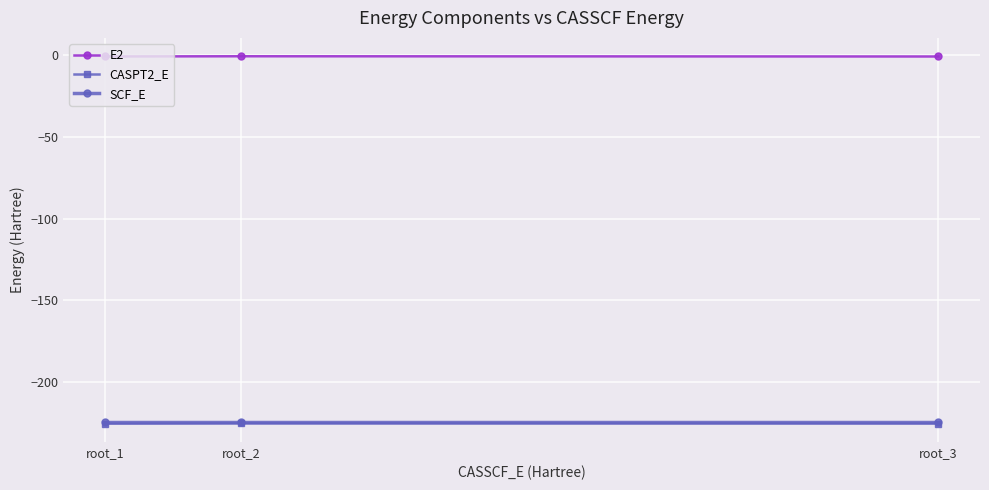

The SCF_E series shows -224.5 at root_2. True or false?

True